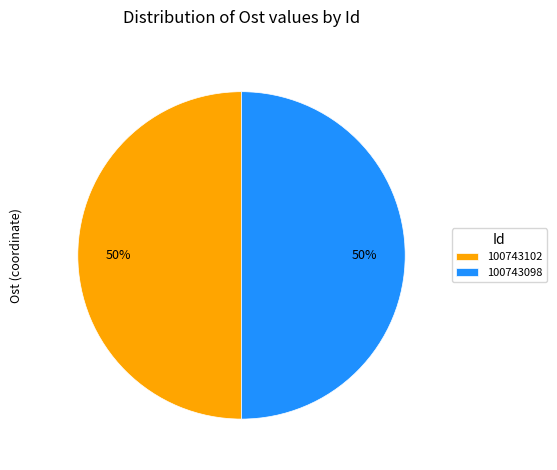

Is the sum of 100743102 and 100743098 greater than half?

Yes